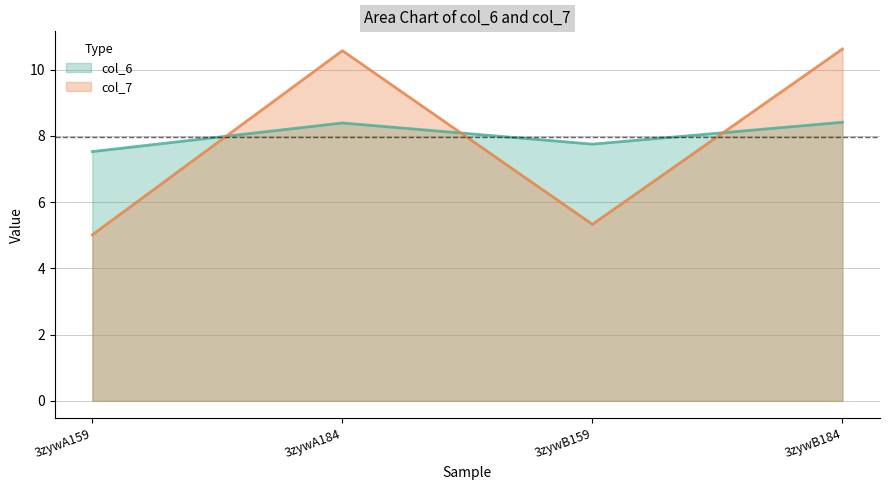

List the series in order of their overall mean, lowest first.

col_7 (line), col_6 (line)